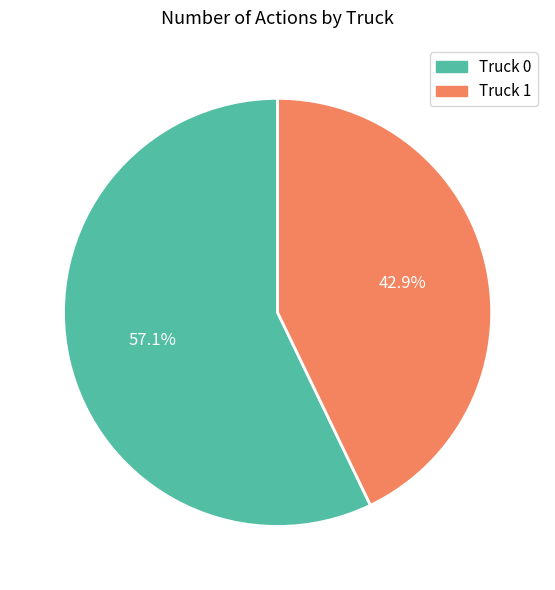

Which category accounts for the majority?

Truck 0